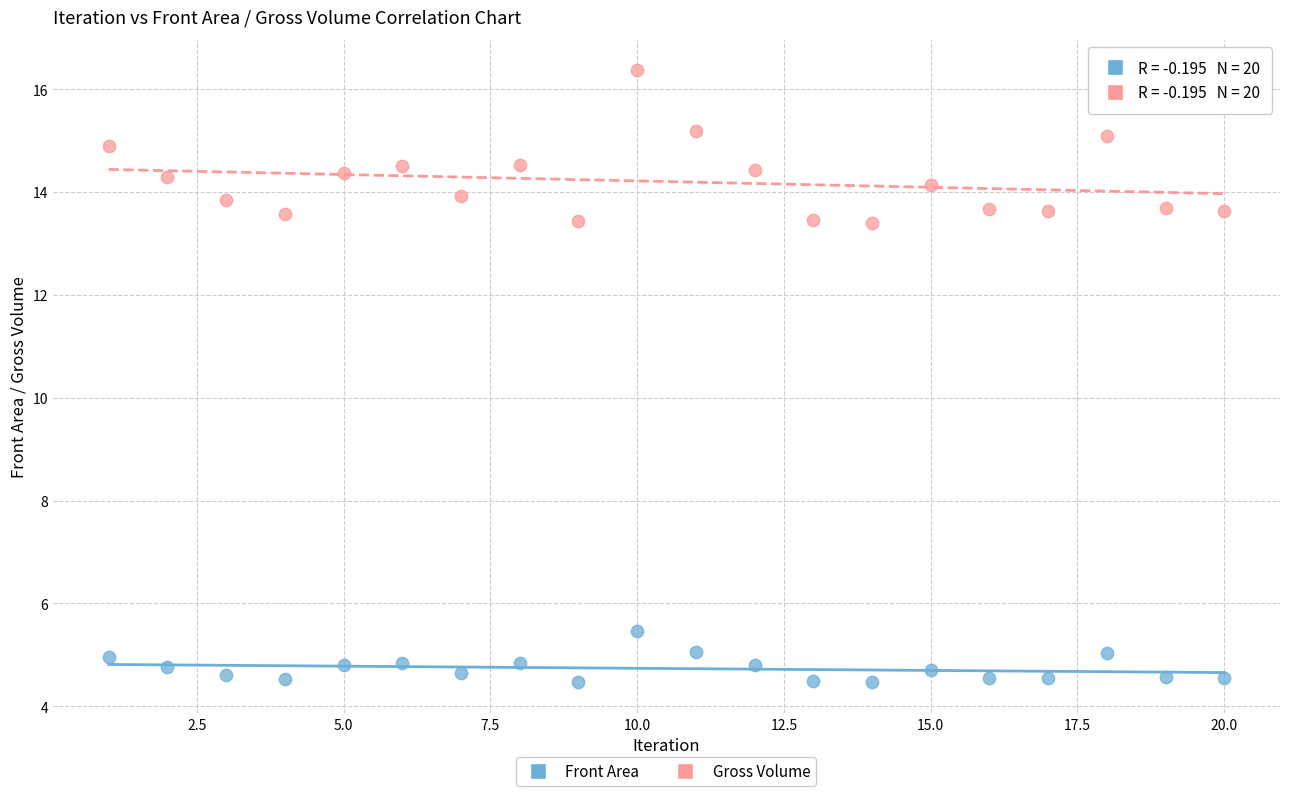

Which series reaches the minimum Y coordinate?

Front Area